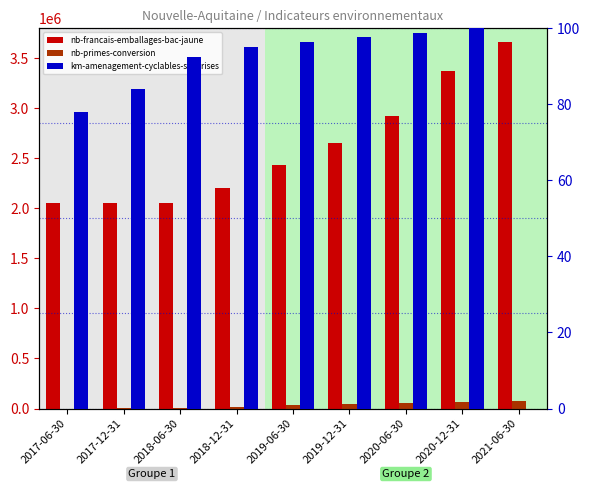

Between 2017-06-30 and 2020-12-31, which series saw the biggest shift?

nb-francais-emballages-bac-jaune